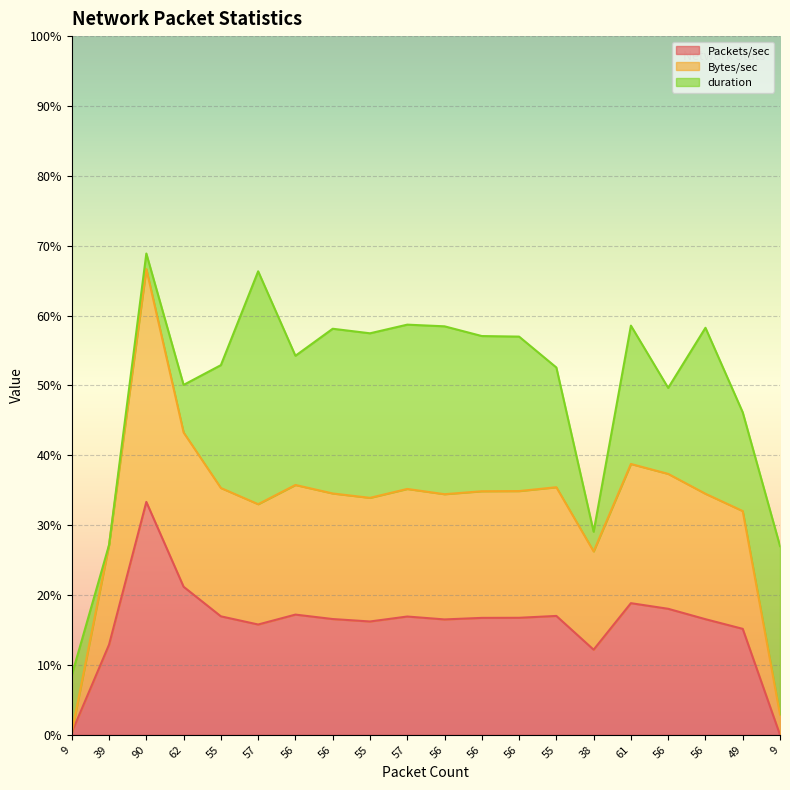

At which label does Bytes/sec reach its peak?

90